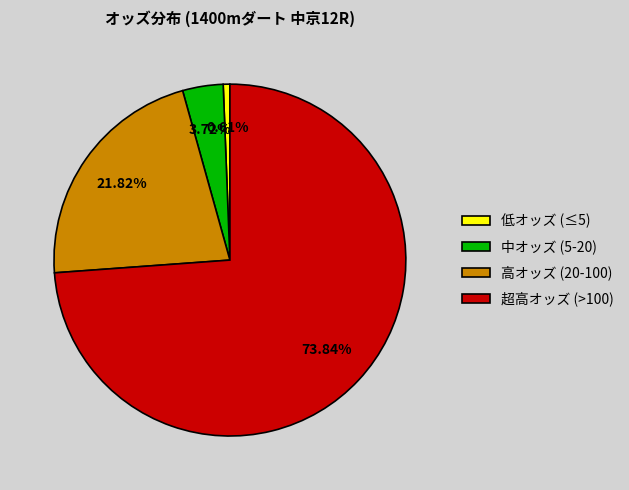

Rank the categories by value from highest to lowest.

超高オッズ (>100), 高オッズ (20-100), 中オッズ (5-20), 低オッズ (≤5)